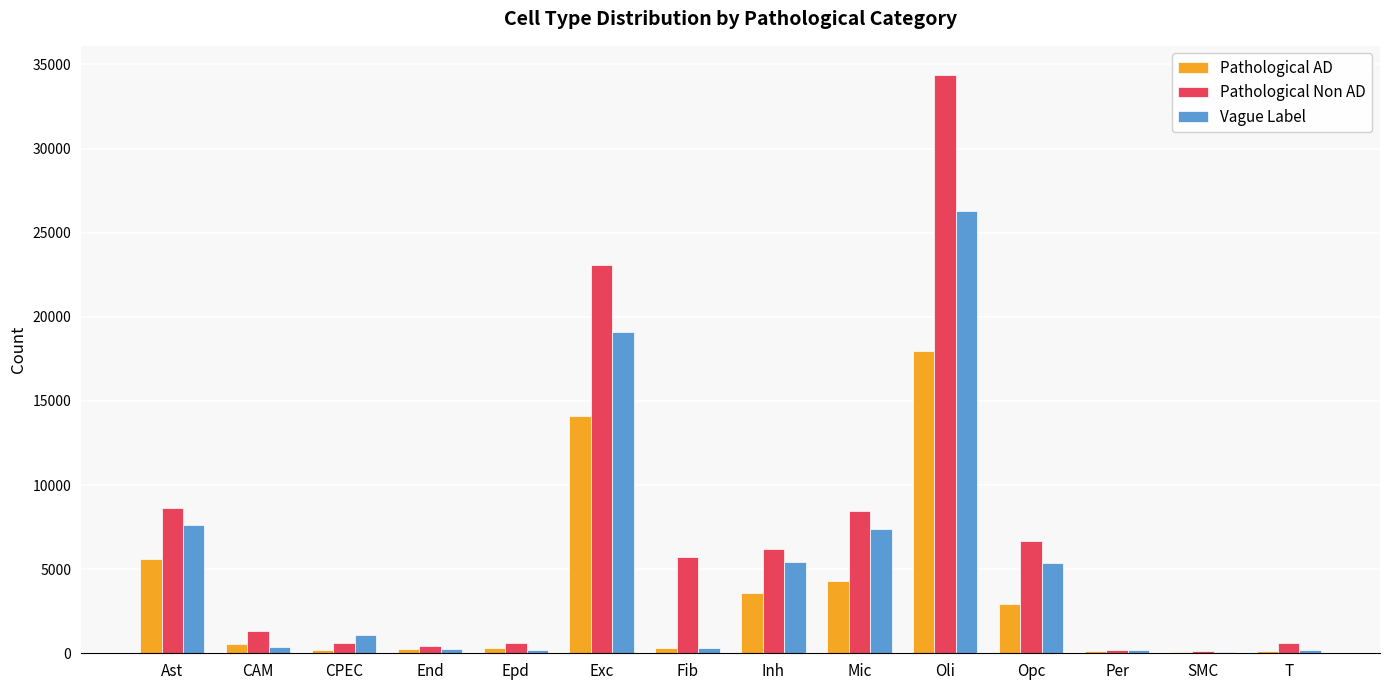

At which category is the sum across all series the highest?

Oli